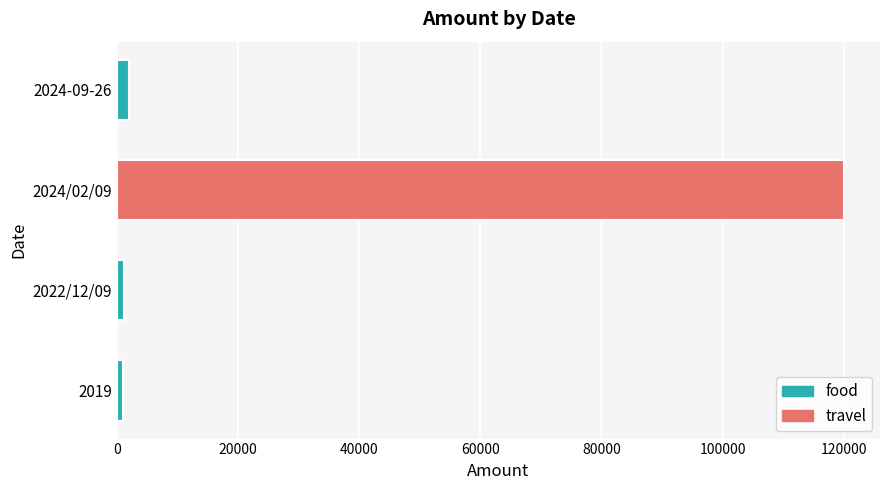

How many values are below 2000?

2